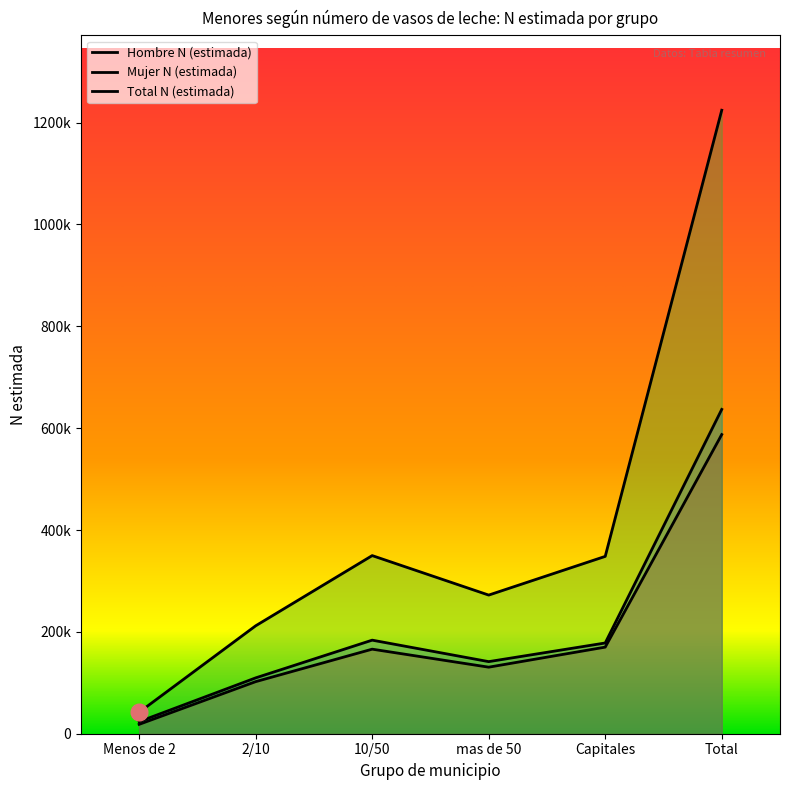

At which label is Mujer N (estimada) closest to 302921?

Capitales